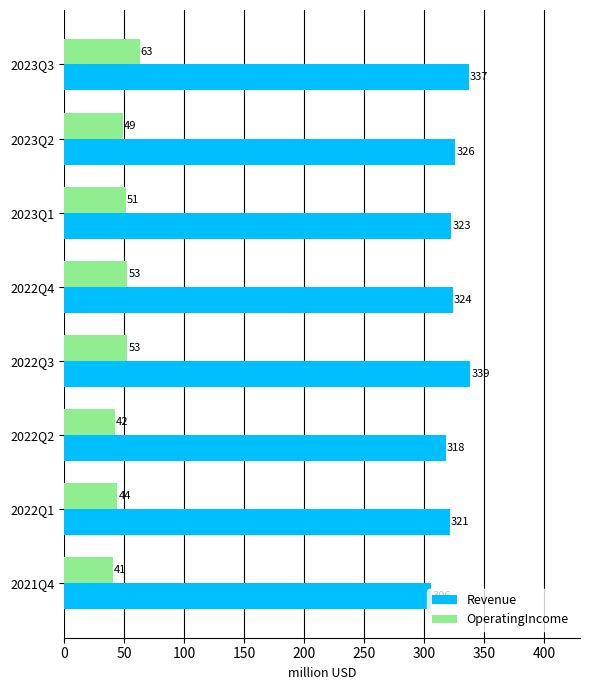

Rank the series by their average value, from lowest to highest.

OperatingIncome, Revenue